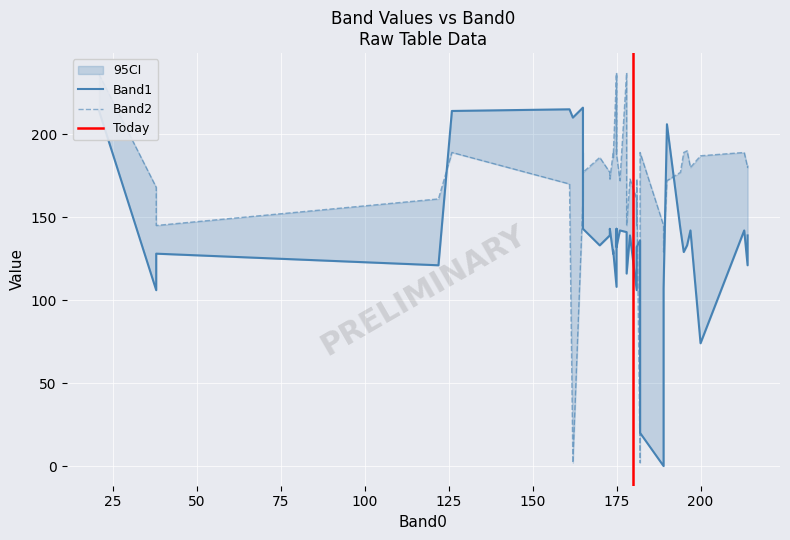

How many interior local peaks does the Band1 series have?

15